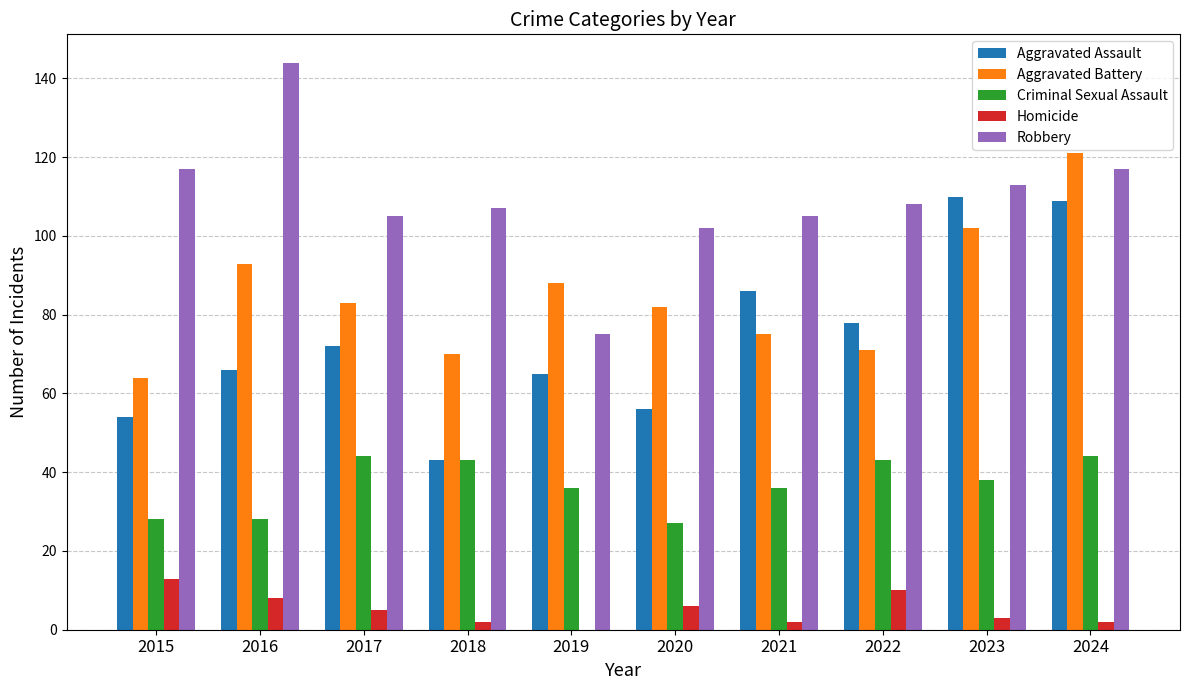

The Aggravated Assault series shows 110 at 2023. True or false?

True